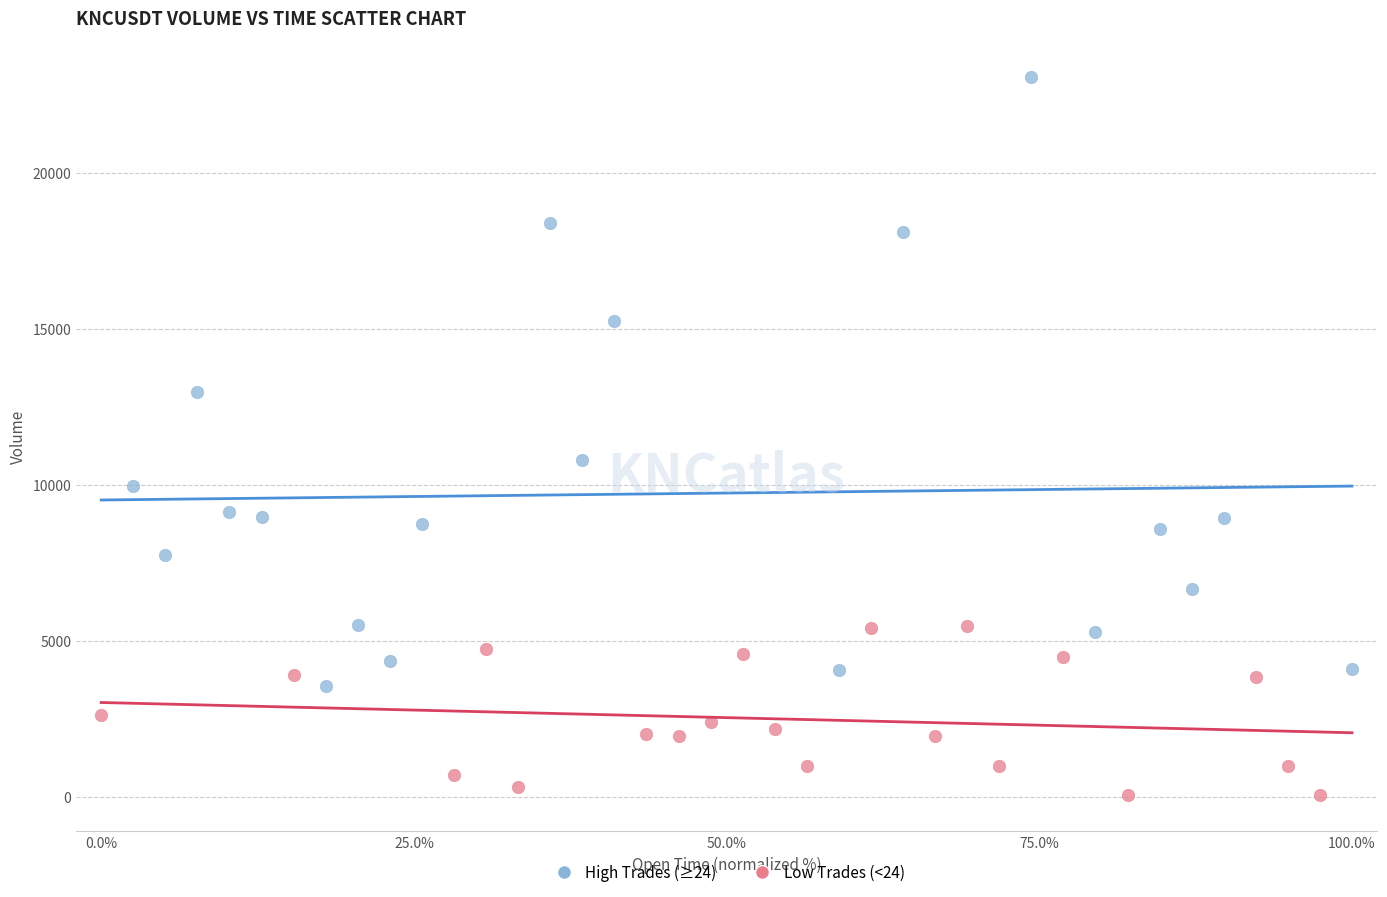

Which series contains the highest Y value?

High Trades (≥24)